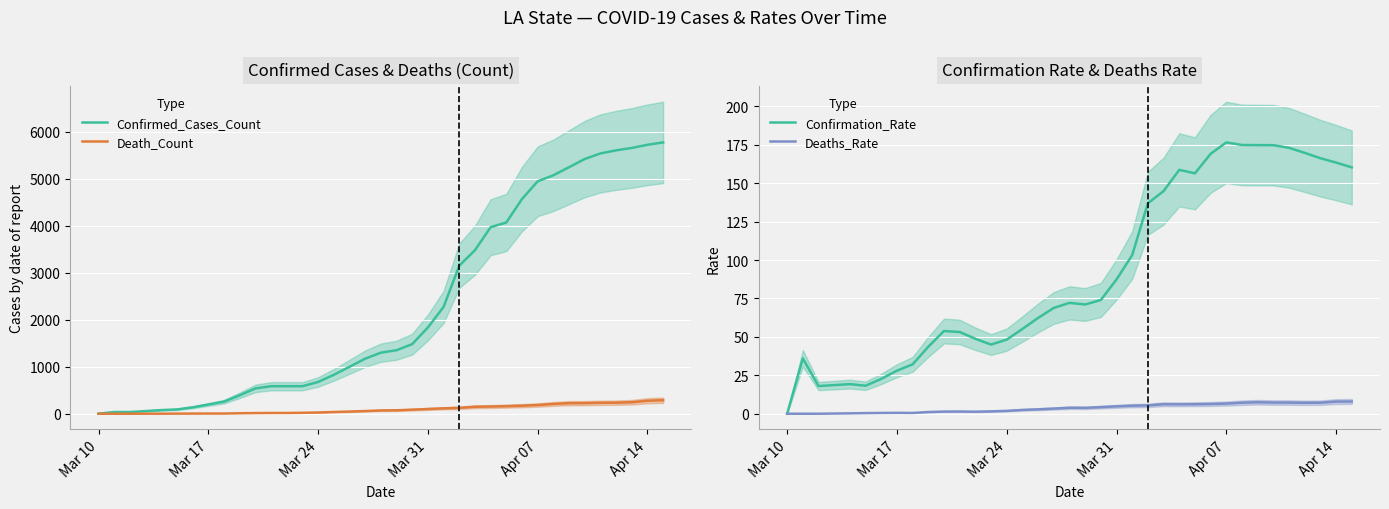

Does the chart display data point markers on the line(s)?

No